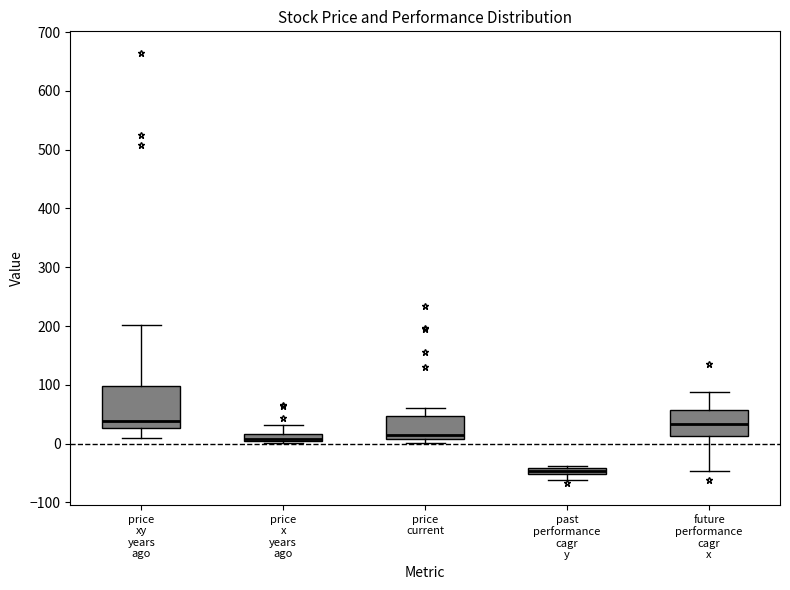

Which box is the tallest, from its lower edge to its upper edge?

price xy years ago